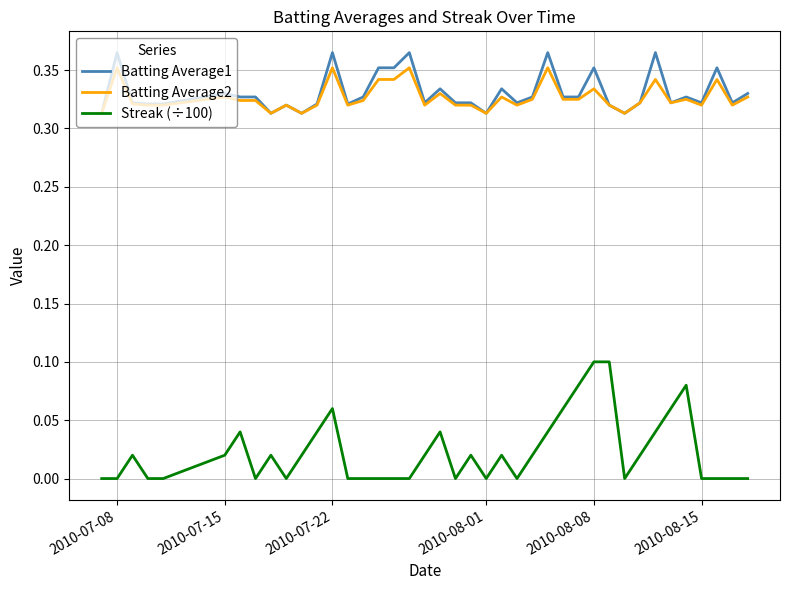

True or false: Streak (÷100) and Batting Average1 cross at least once.

False